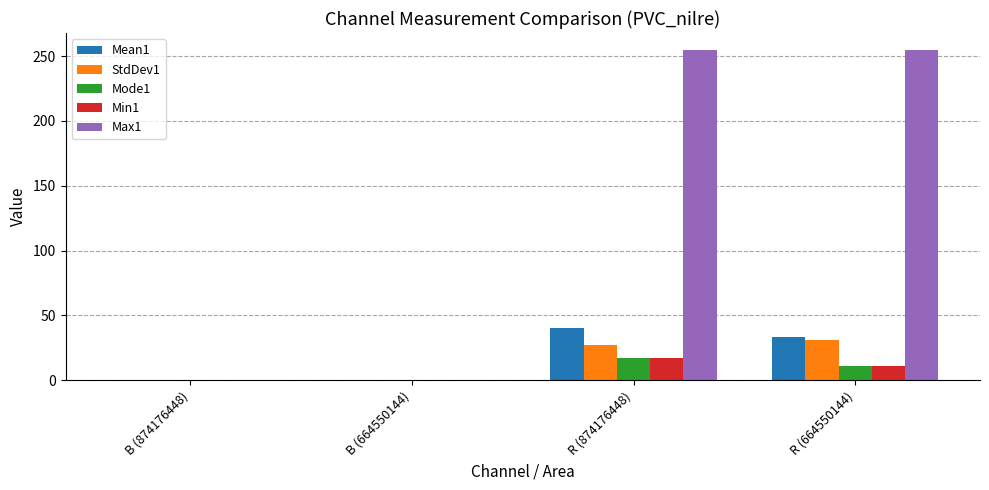

How many distinct data groups are displayed?

5